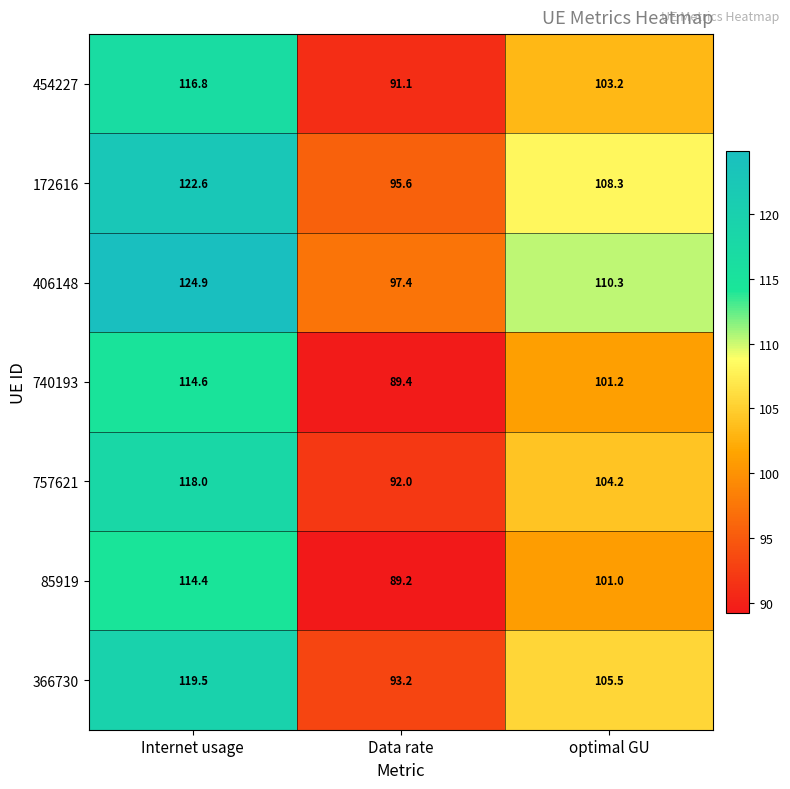

Is it true that 406148 equals 124.9 at Internet usage?

True